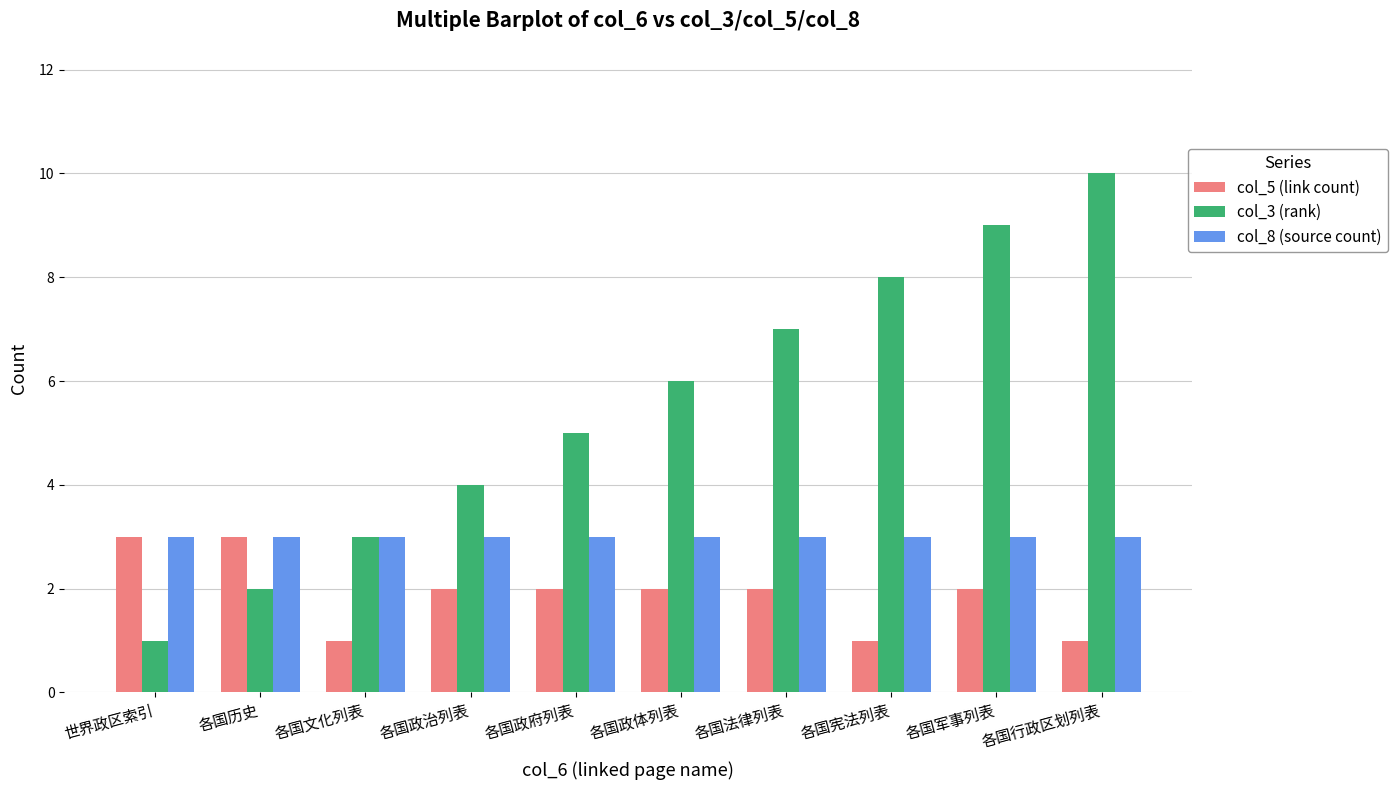

Rank the categories by col_3 (rank) value from lowest to highest.

世界政区索引, 各国历史, 各国文化列表, 各国政治列表, 各国政府列表, 各国政体列表, 各国法律列表, 各国宪法列表, 各国军事列表, 各国行政区划列表